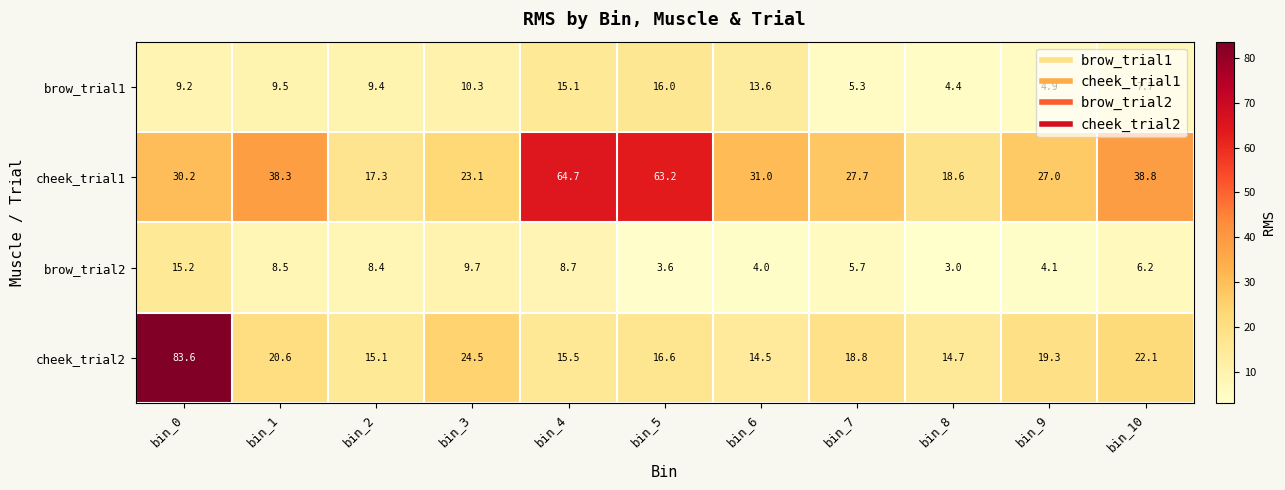

True or false: brow_trial1 has a value of 8.9 at bin_5.

False